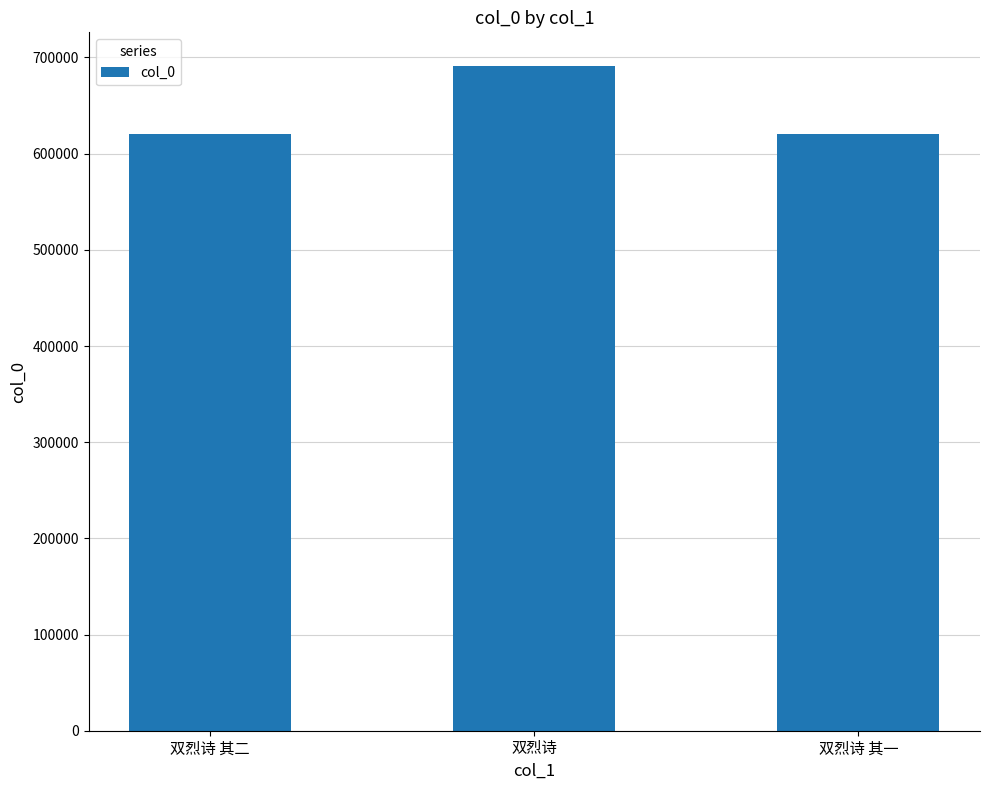

Which has a higher value, 双烈诗 其二 or 双烈诗?

双烈诗